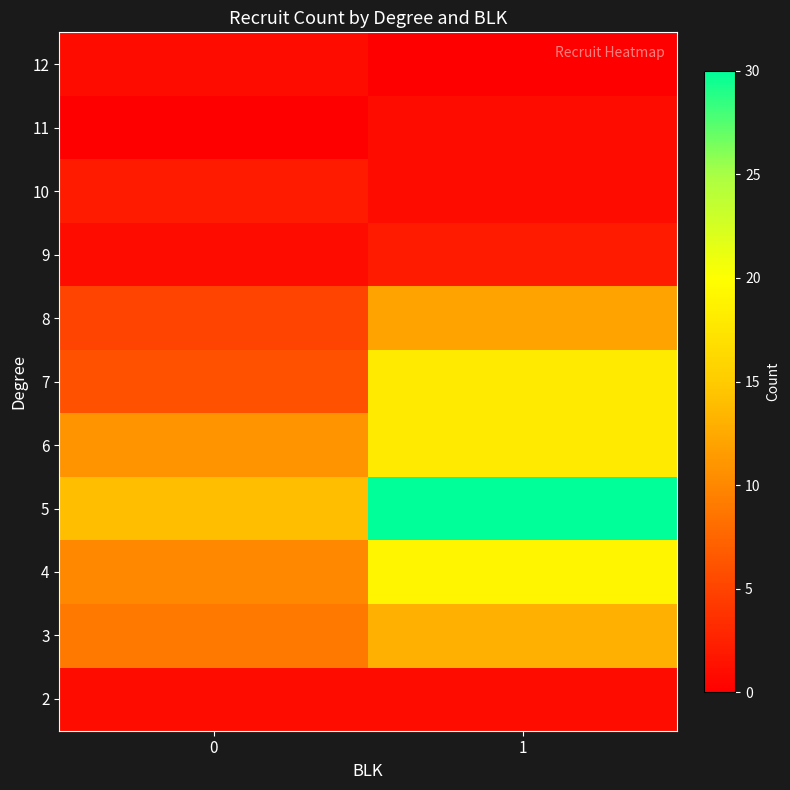

Reading left to right, extract all data points from this chart.

2: 0=1	1=1
3: 0=9	1=13
4: 0=10	1=19
5: 0=14	1=30
6: 0=11	1=18
7: 0=6	1=18
8: 0=5	1=12
9: 0=1	1=2
10: 0=2	1=1
11: 0=0	1=1
12: 0=1	1=0